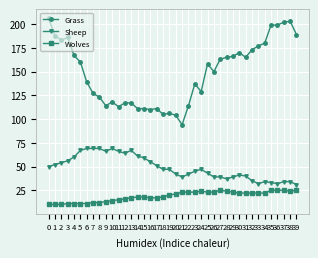

Read the Sheep value at 29, to the nearest 5.

40